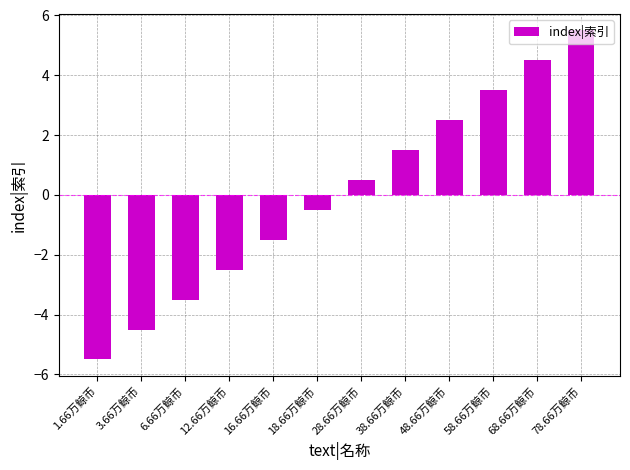

What is the approximate value at 1.66万鲸币?

-5.5